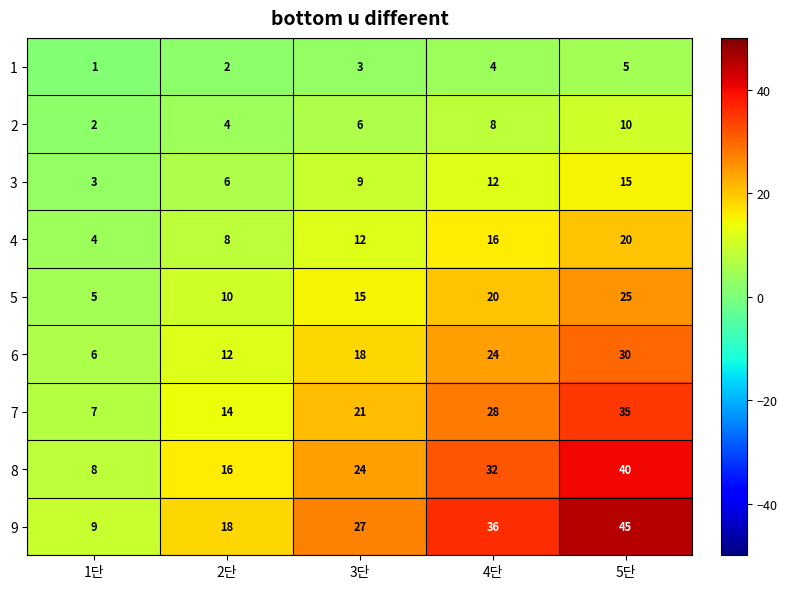

True or false: 7 has a value of 14 at 2단.

True